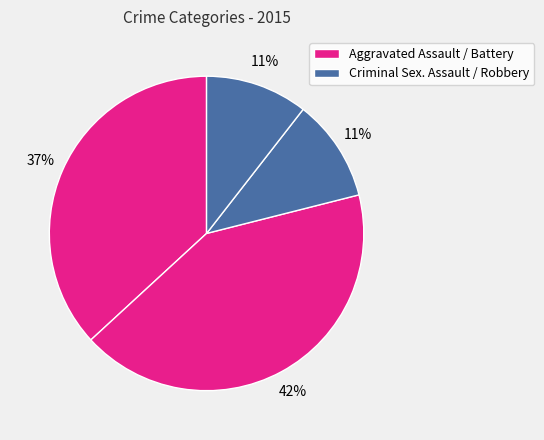

How many segments does this pie chart have?

4